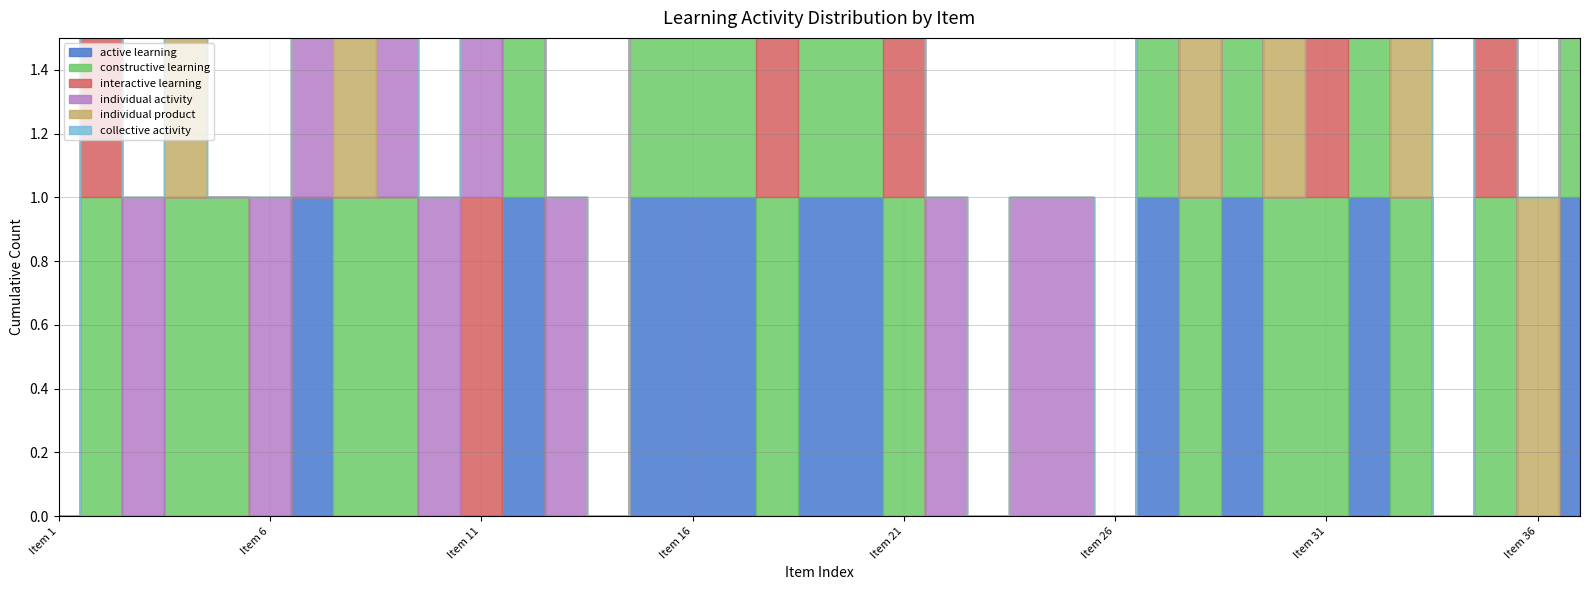

At how many categories does at least one series exceed 0?

32